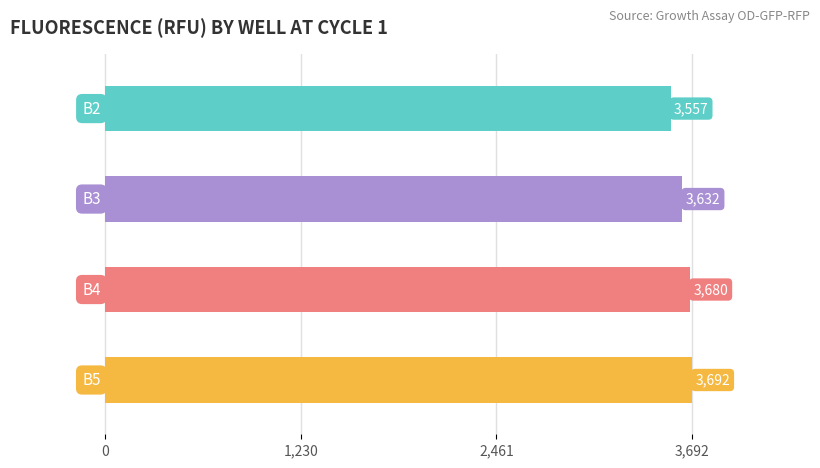

Which series has the largest total across all categories?

B5